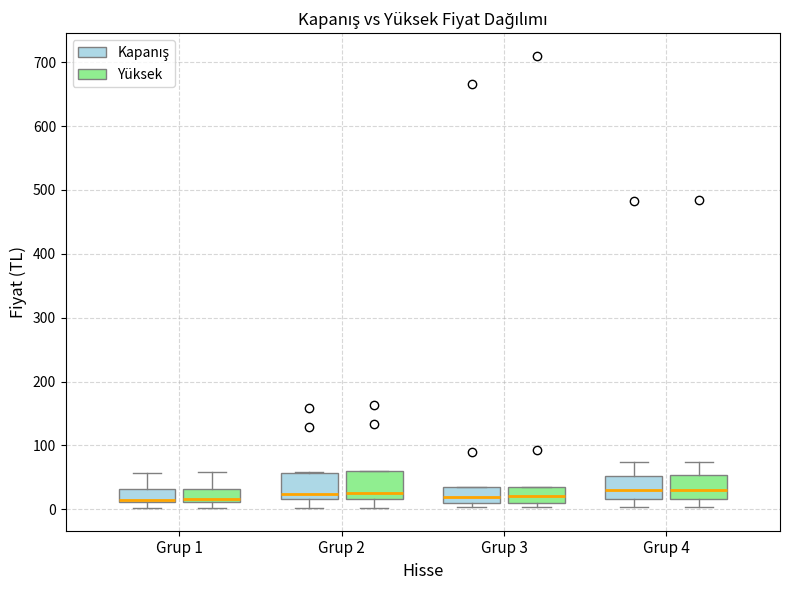

Reading left to right, transcribe this box plot: for each box, give where its median line is, the range the box spans, and where its two whiskers end, as read against the y-axis. The values are not printed on the chart, so give them approximately, as read against the axis.

Grup 1 (Kapanış): median 20, box 10 to 30, whiskers 0 to 60
Grup 1 (Yüksek): median 20, box 10 to 30, whiskers 0 to 60
Grup 2 (Kapanış): median 20 (just above the box's lower edge), box 20 to 60, whiskers 0 to 60
Grup 2 (Yüksek): median 30, box 20 to 60, whiskers 0 to 60
Grup 3 (Kapanış): median 20, box 10 to 30, whiskers 0 to 30
Grup 3 (Yüksek): median 20, box 10 to 30, whiskers 0 to 30
Grup 4 (Kapanış): median 30, box 20 to 50, whiskers 0 to 70
Grup 4 (Yüksek): median 30, box 20 to 50, whiskers 0 to 70